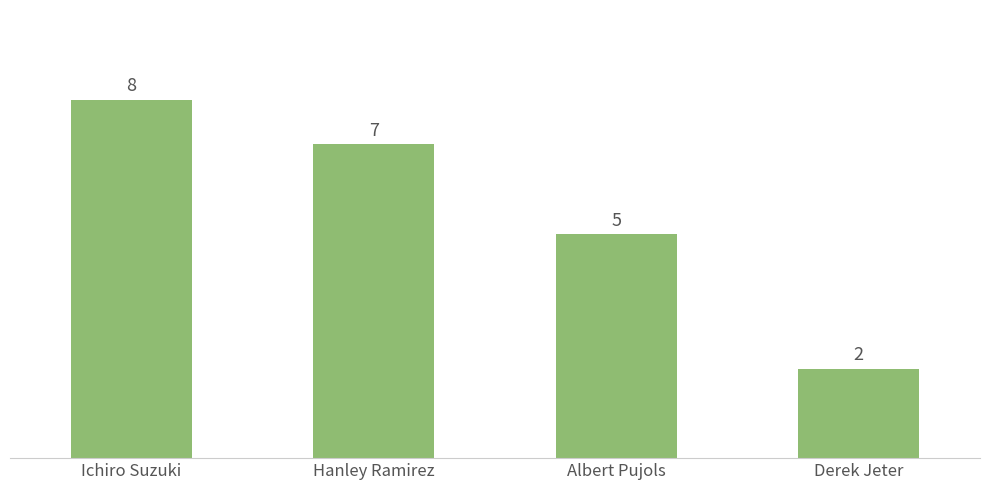

What is the change in value from Albert Pujols to Derek Jeter?

-3